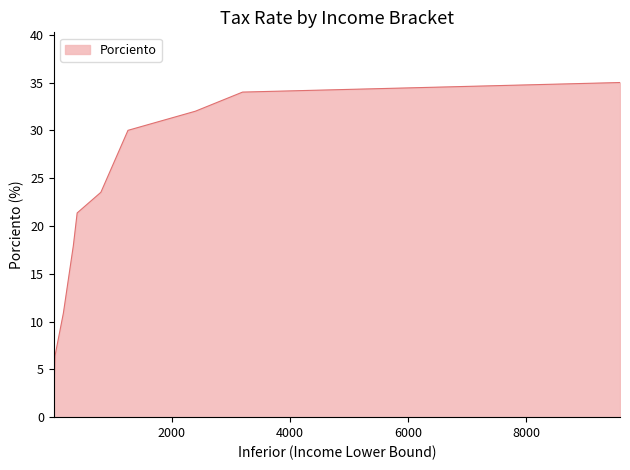

What is the maximum value shown in the chart?

35.0